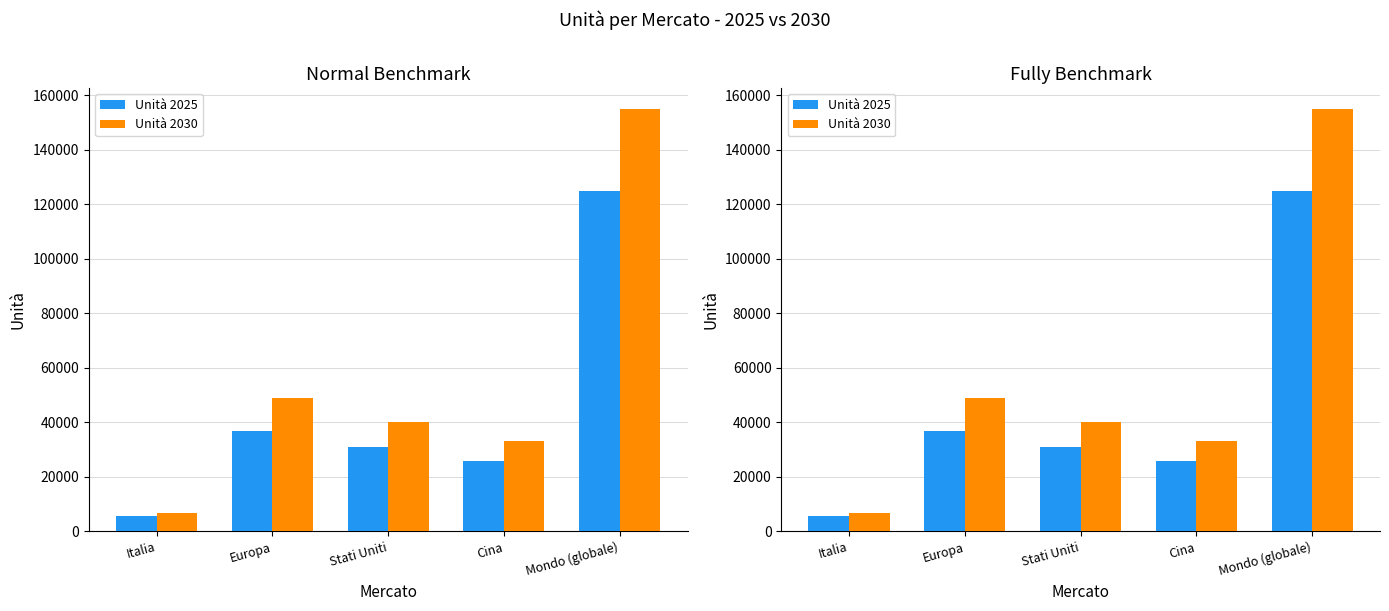

Rank the series by their average value, from highest to lowest.

Unità 2030, Unità 2025